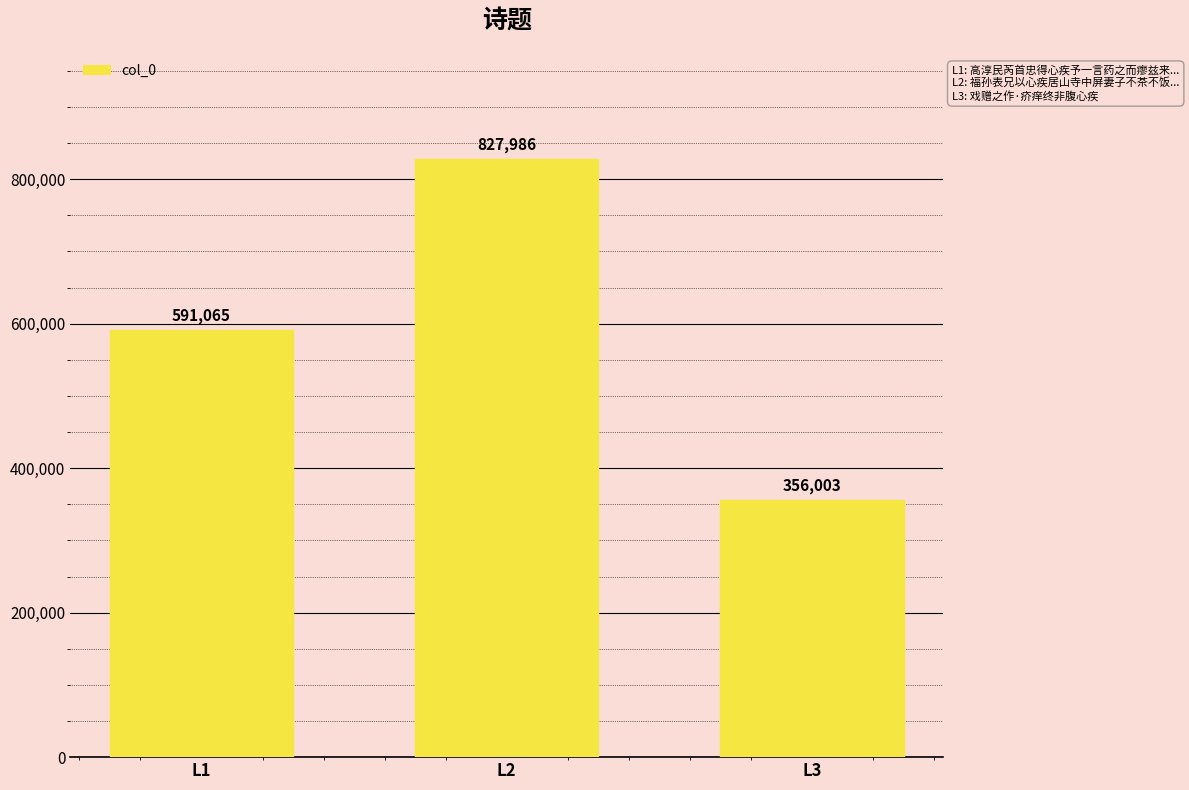

What is the value of the 2nd bar from the left?

827986